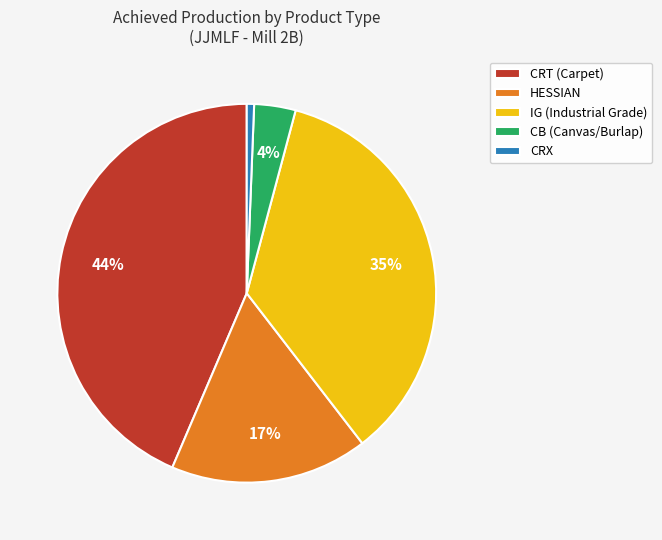

Does IG represent more than half of the total?

No